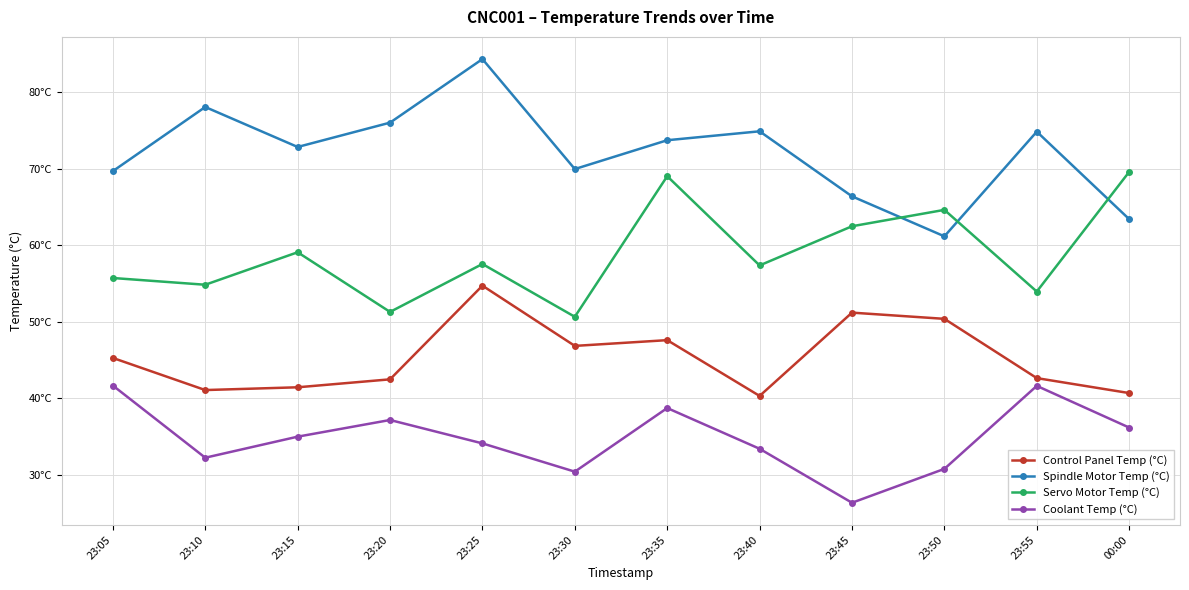

Which category has the highest value in the Servo Motor Temp (°C) series?

00:00